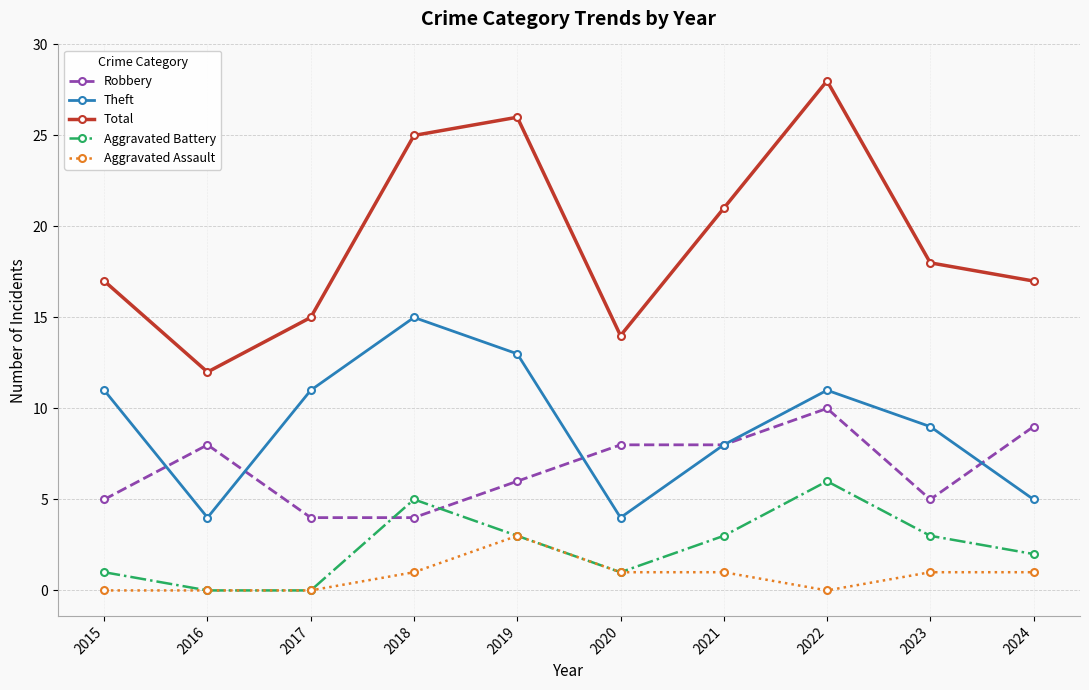

Which series has the largest total across all categories?

Total